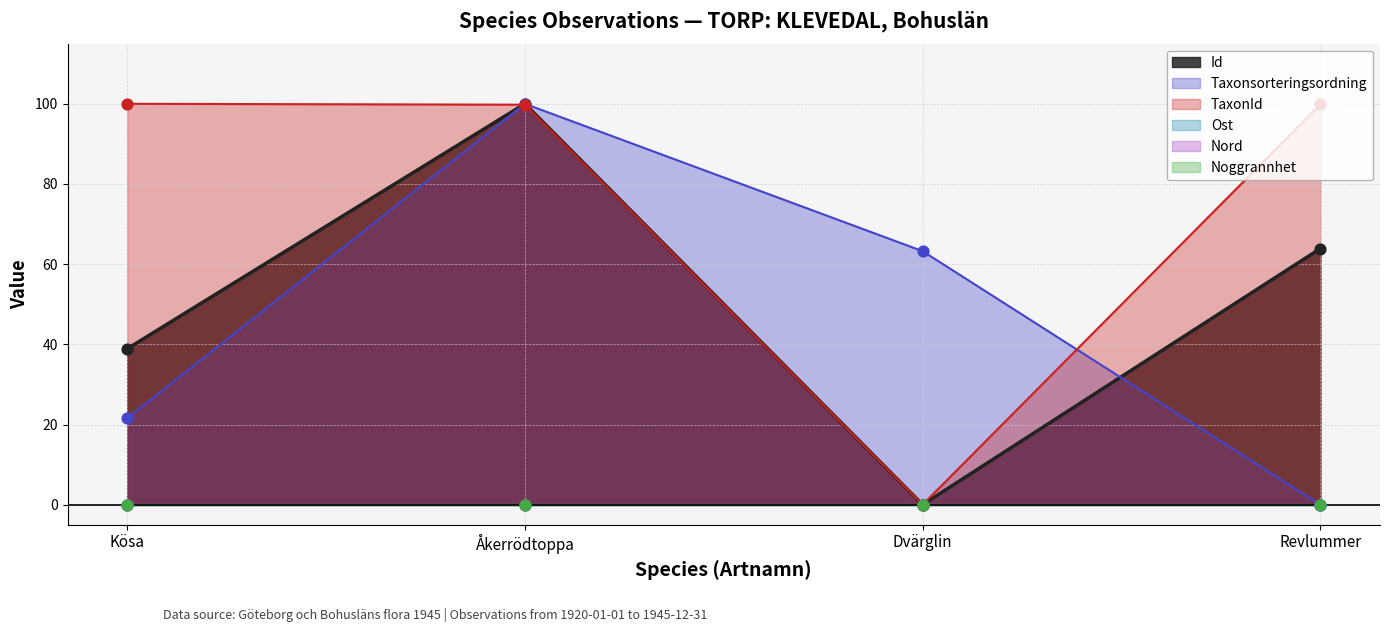

What is the total value across all series at Kösa?

160.5